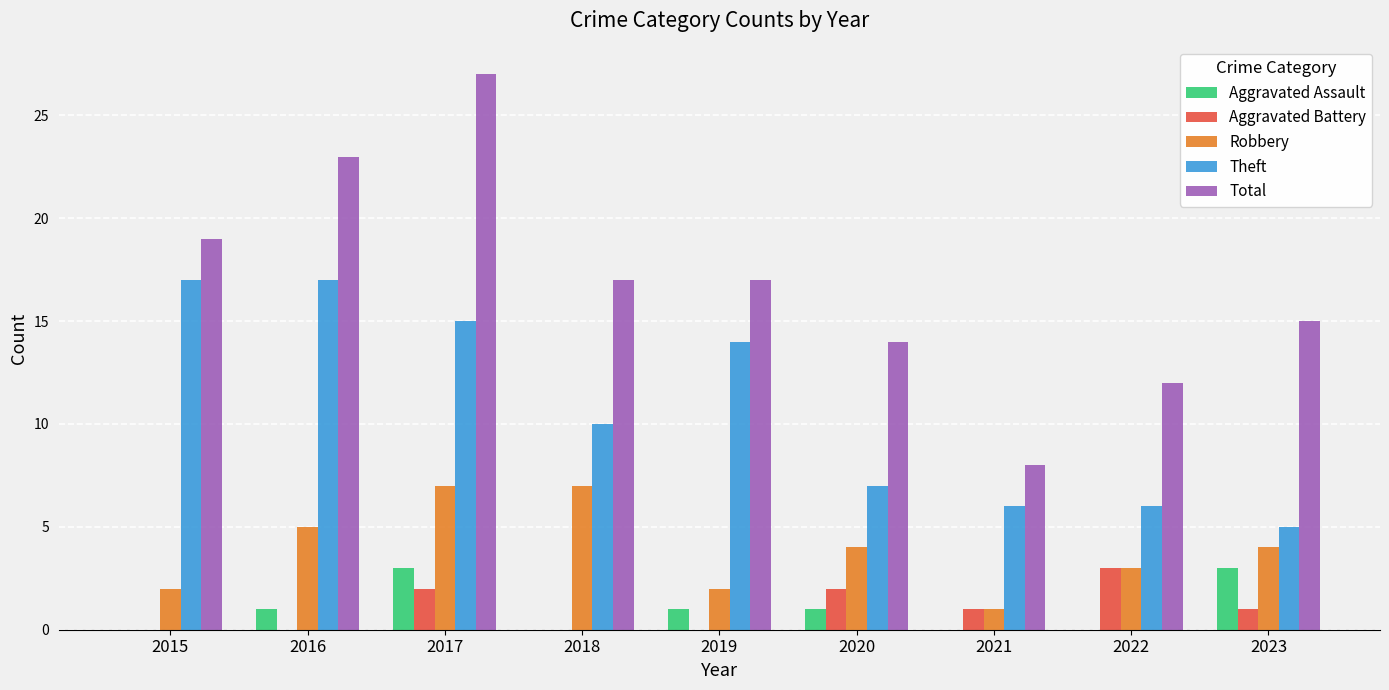

Reading left to right, list all the values displayed in this chart.

Aggravated Assault: 2015=0	2016=1	2017=3	2018=0	2019=1	2020=1	2021=0	2022=0	2023=3
Aggravated Battery: 2015=0	2016=0	2017=2	2018=0	2019=0	2020=2	2021=1	2022=3	2023=1
Robbery: 2015=2	2016=5	2017=7	2018=7	2019=2	2020=4	2021=1	2022=3	2023=4
Theft: 2015=17	2016=17	2017=15	2018=10	2019=14	2020=7	2021=6	2022=6	2023=5
Total: 2015=19	2016=23	2017=27	2018=17	2019=17	2020=14	2021=8	2022=12	2023=15